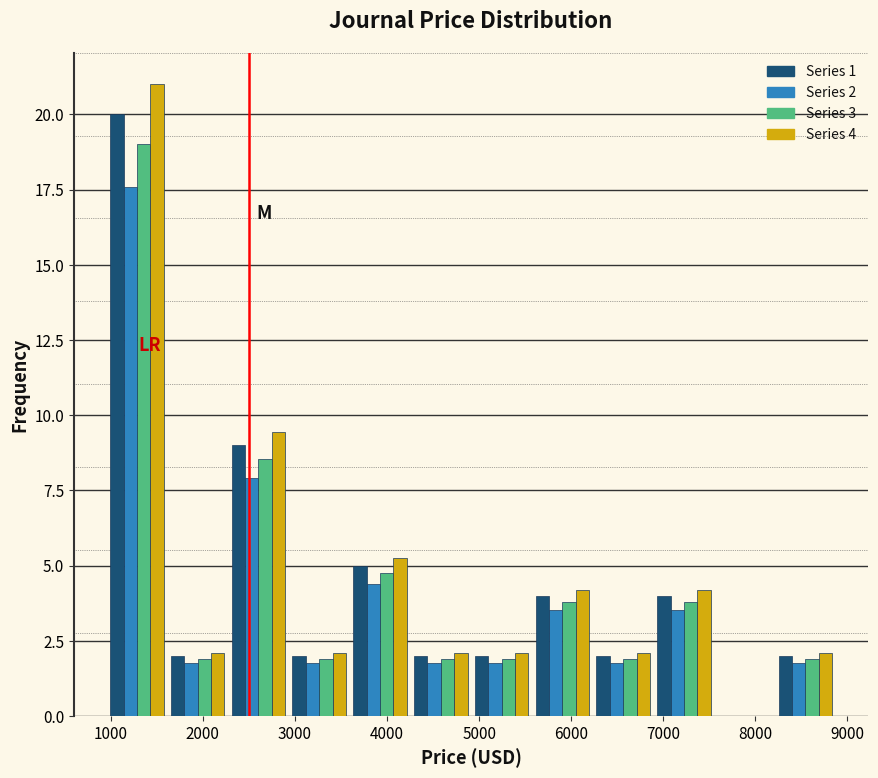

In the Series 2 series, which range on the x-axis has the tallest bar?

1000 to 1600